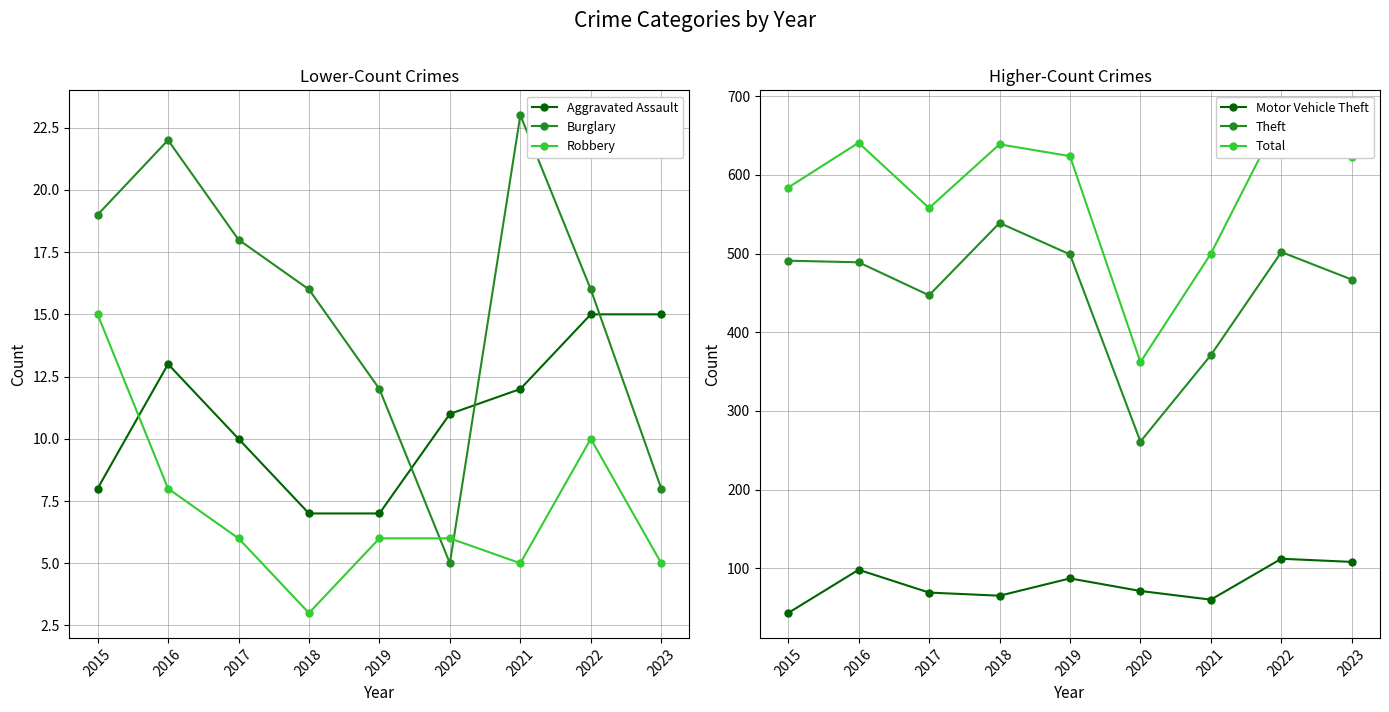

What is the difference between the Total values at 2015 and 2021?

84